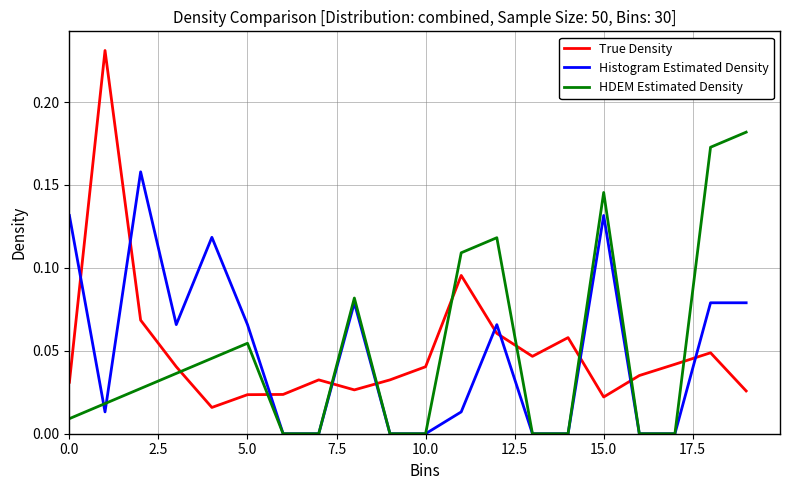

Does the chart display data point markers on the line(s)?

No